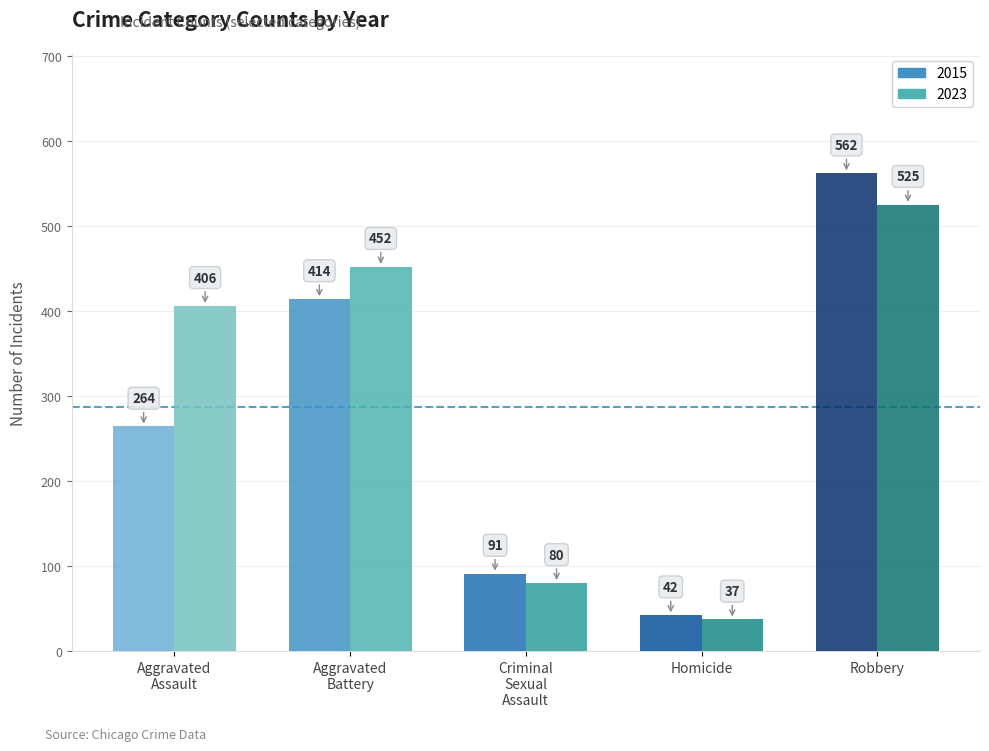

Is it true that Aggravated Battery equals 201 at 2019?

False